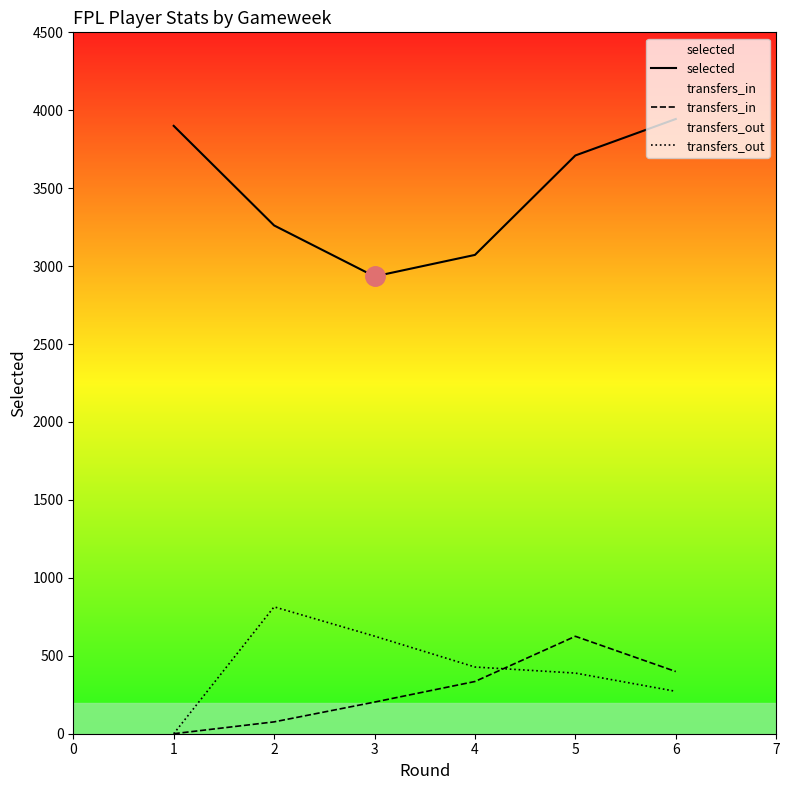

Reading left to right, list all the values displayed in this chart.

selected: 0=3900	1=3261	2=2934	3=3072	4=3710	5=3944
transfers_in: 0=0	1=76	2=203	3=335	4=625	5=399
transfers_out: 0=0	1=814	2=626	3=428	4=389	5=272